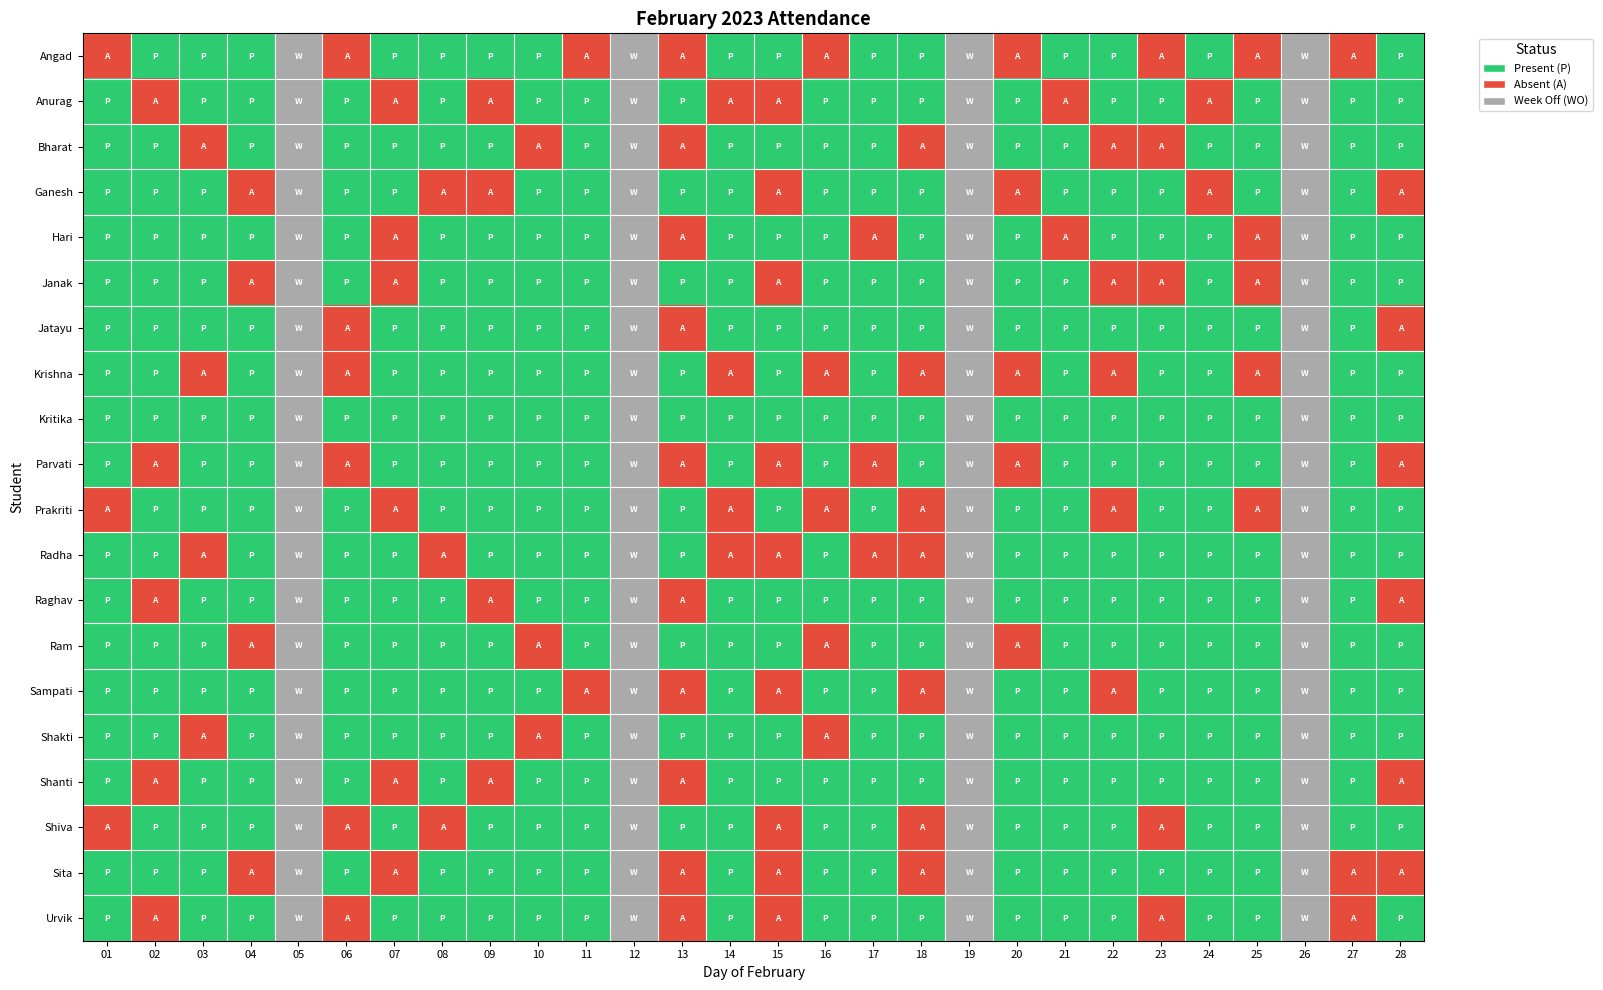

Rank the series by their maximum value, from highest to lowest.

Angad, Anurag, Bharat, Ganesh, Hari, Janak, Jatayu, Krishna, Kritika, Parvati, Prakriti, Radha, Raghav, Ram, Sampati, Shakti, Shanti, Shiva, Sita, Urvik